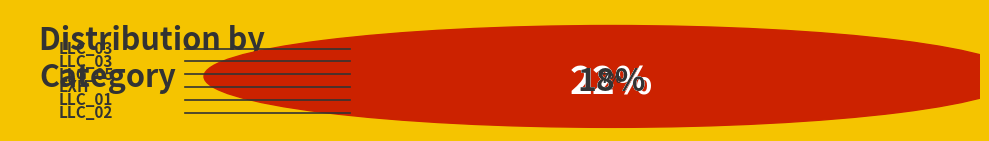

How much of the chart is everything except LLC_02?

93.0%